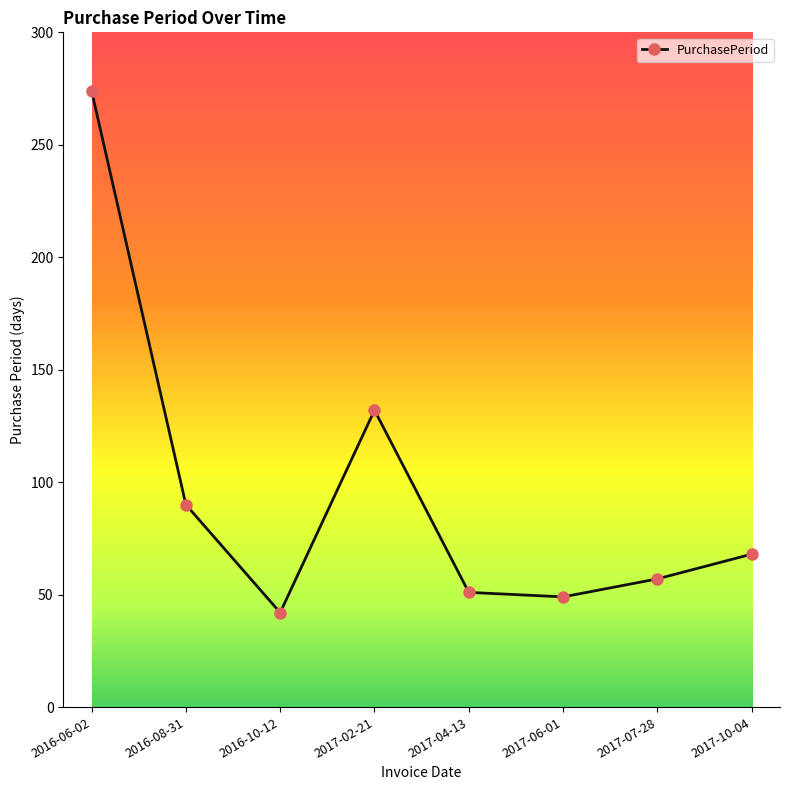

What is the maximum value shown in the chart?

274